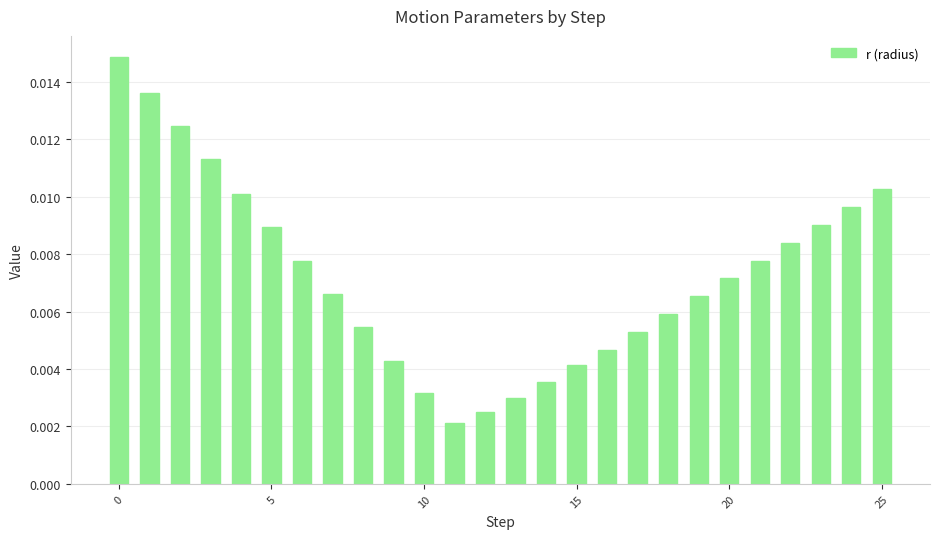

How many values are between 0 and 1?

26